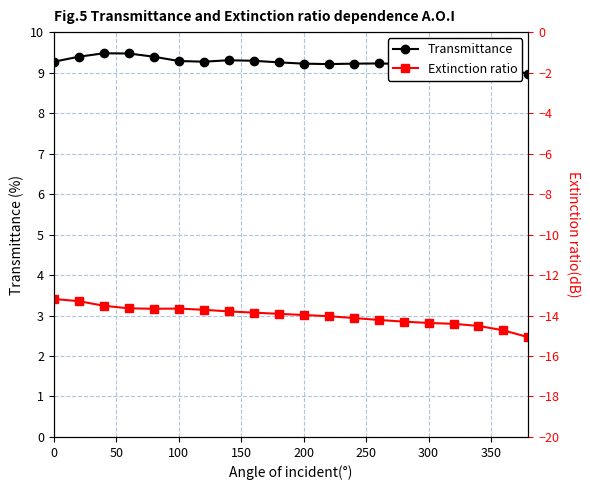

Which series has the largest total across all categories?

Transmittance